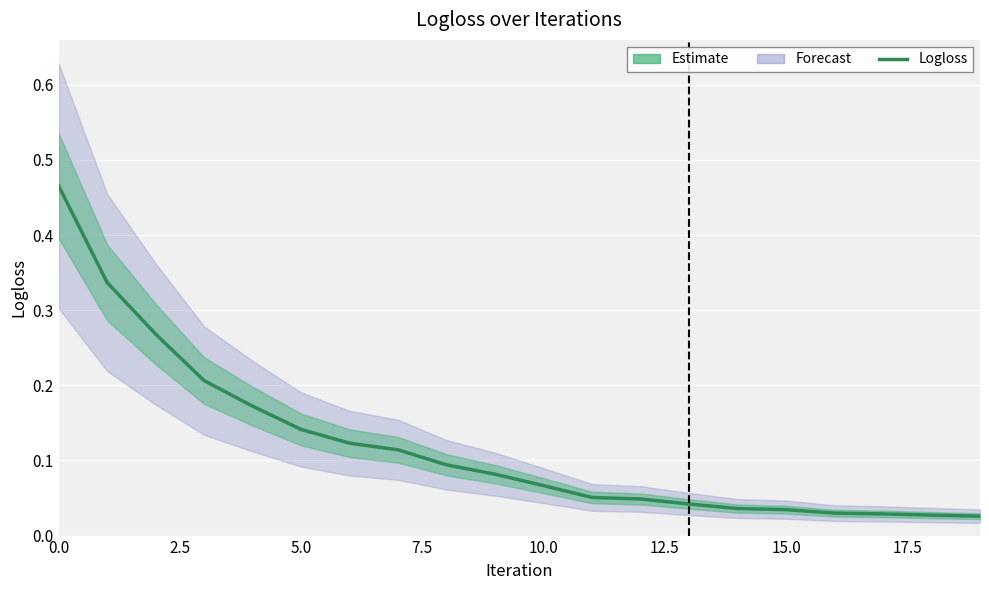

True or false: there are more than 0 points higher than both neighbors.

False